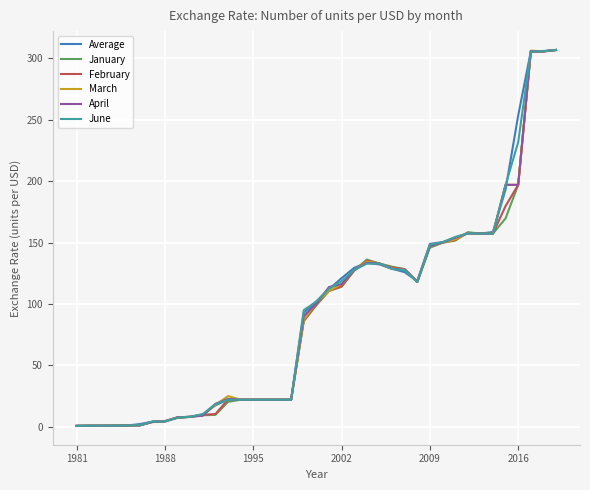

What is the maximum value for Average?

306.9